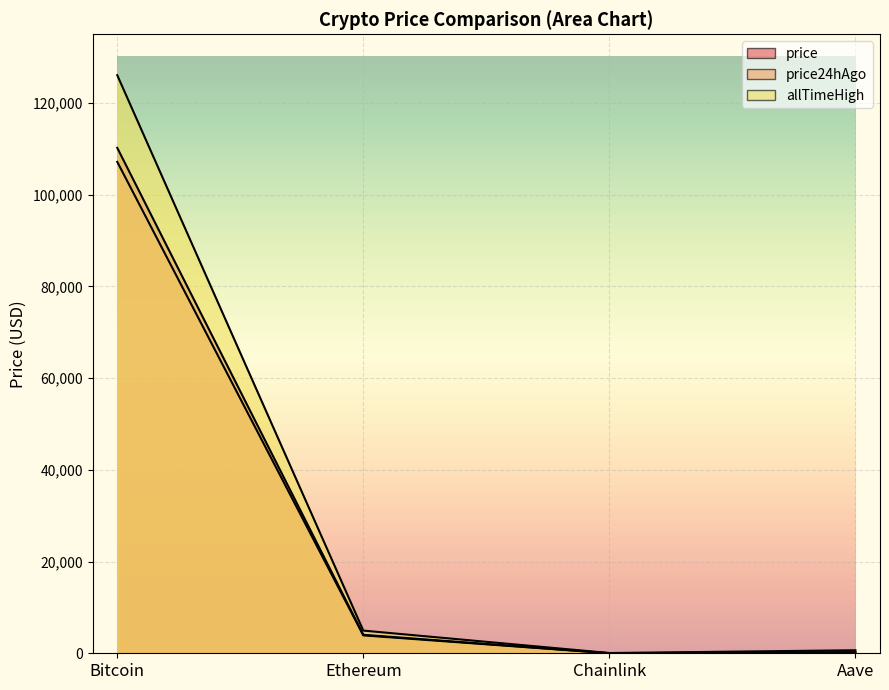

What are all the series names shown in the legend?

price, price24hAgo, allTimeHigh